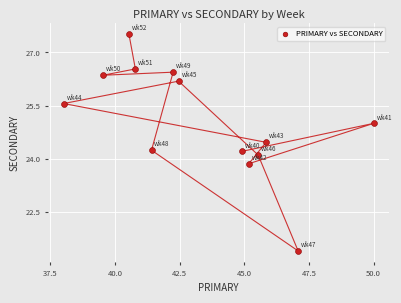

What is the range of X values (max minus min)?

12.0